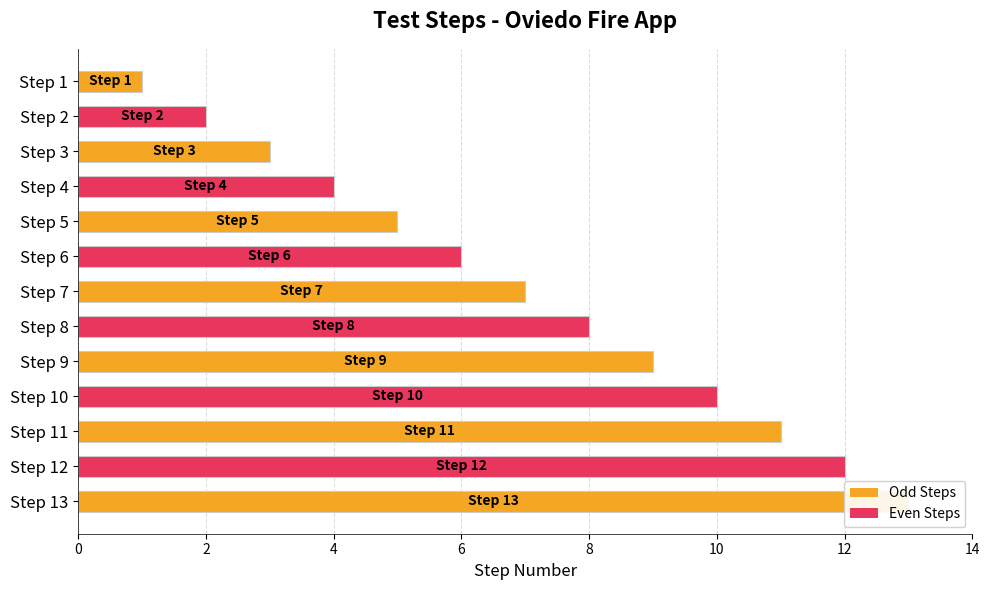

Does the chart contain stacked bars?

No